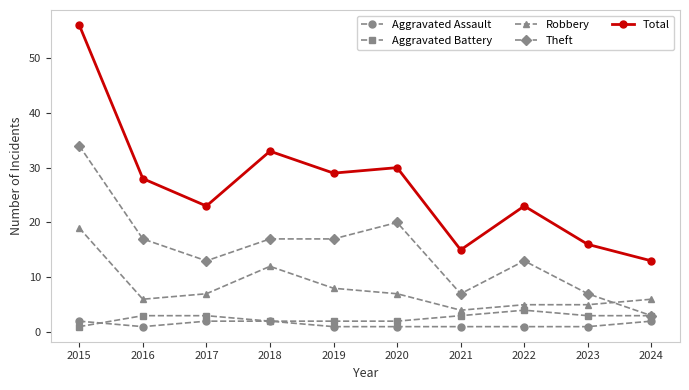

True or false: Aggravated Assault has a value of 2 at 2024.

True